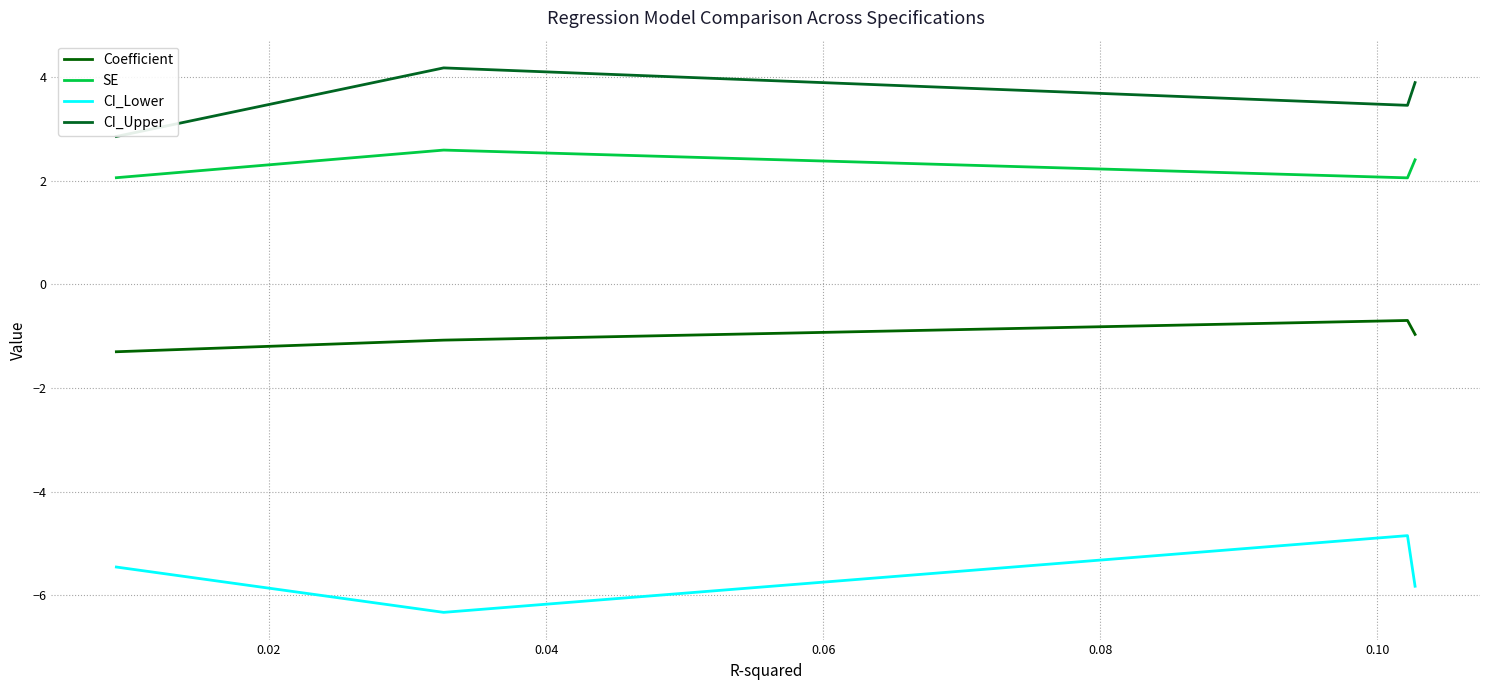

True or false: Coefficient and CI_Upper cross at least once.

False